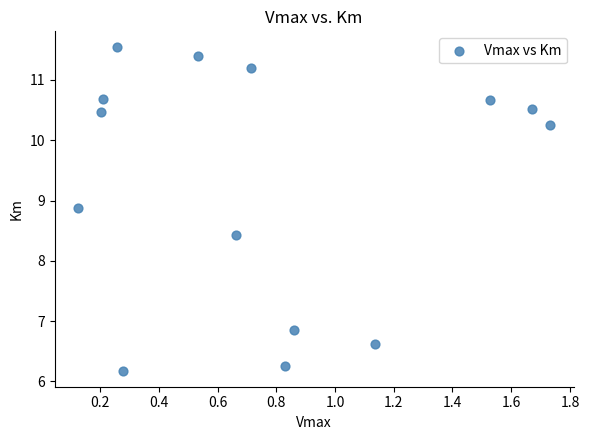

What is the range of X values (max minus min)?

1.6